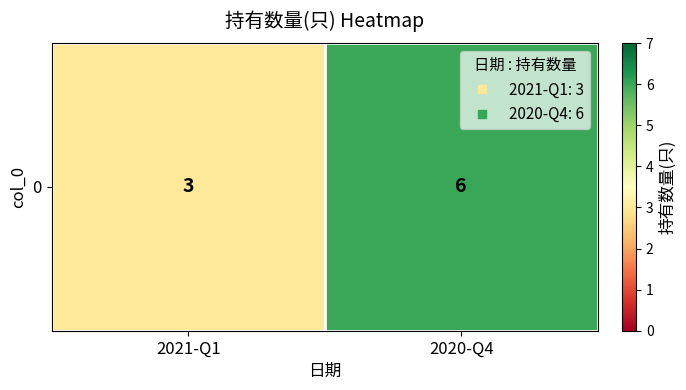

List the labels in order of value, smallest first.

2021-Q1, 2020-Q4